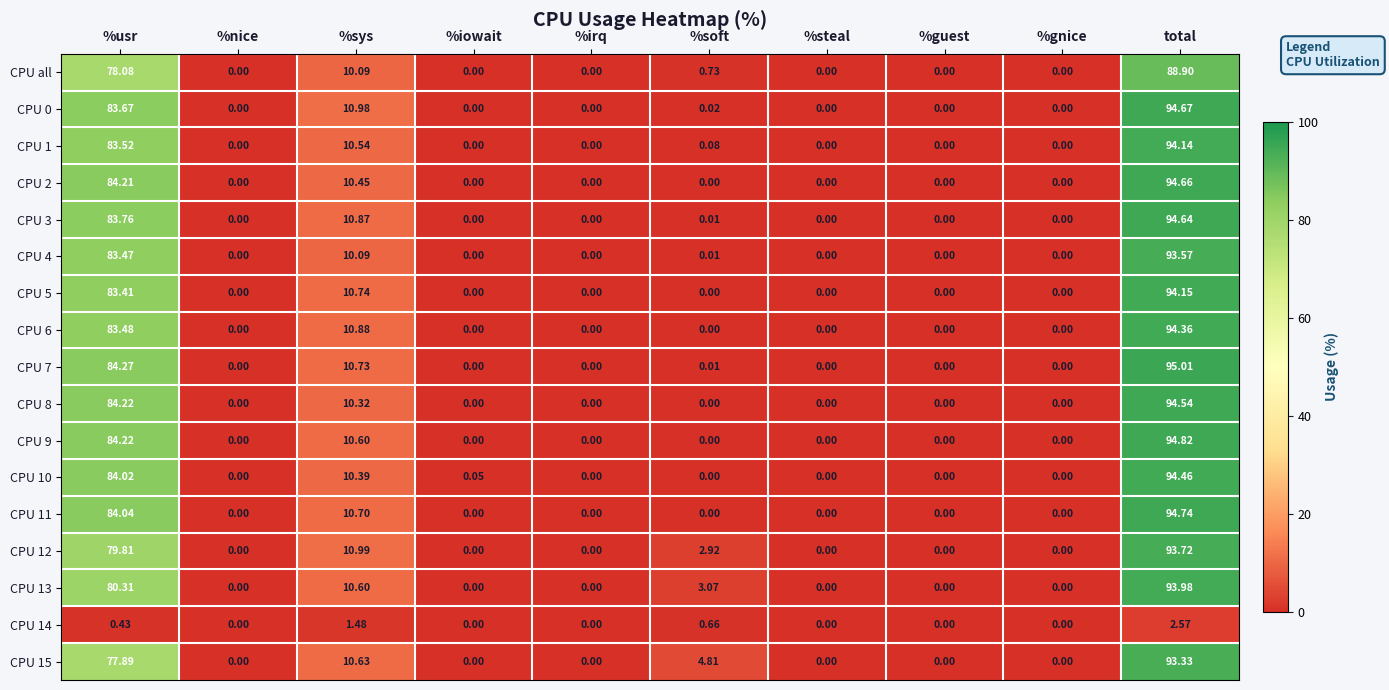

At which category does the chart reach its peak across all series?

total